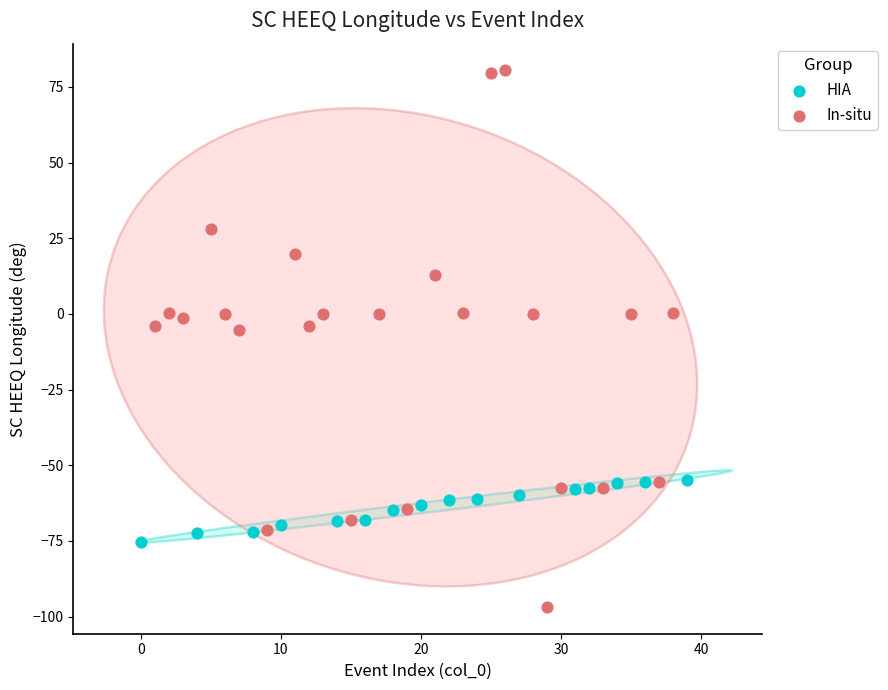

Which series has the widest spread of Y values?

In-situ